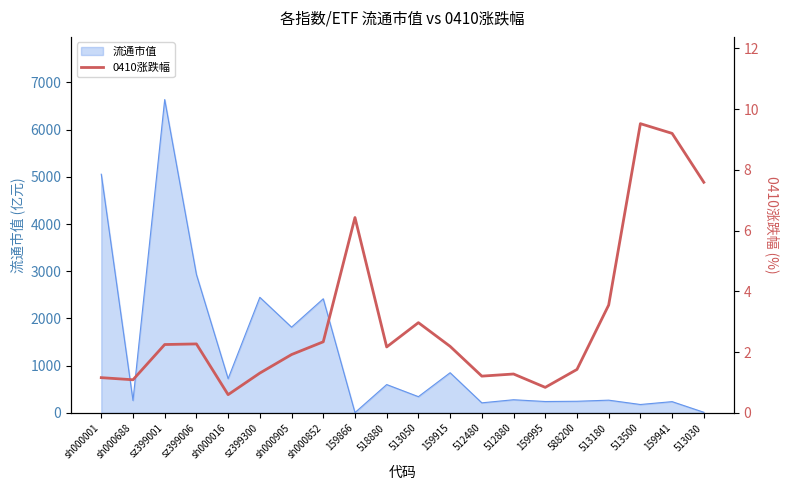

Where is the first local maximum?

sz399006